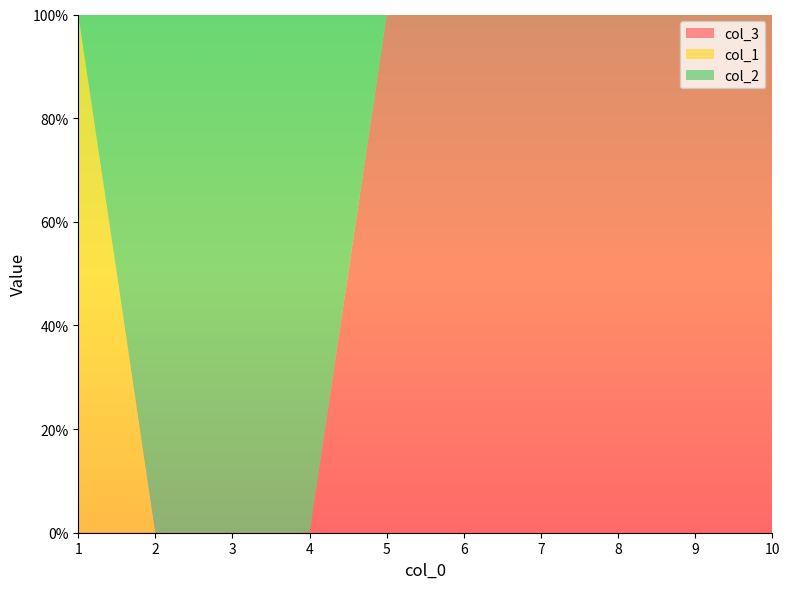

Reading left to right, extract all data points from this chart.

col_3: 1=0	2=0	3=0	4=0	5=1	6=1	7=1	8=1	9=1	10=1
col_1: 1=1	2=0	3=0	4=0	5=0	6=0	7=0	8=0	9=0	10=0
col_2: 1=0	2=1	3=1	4=1	5=0	6=0	7=0	8=0	9=0	10=0